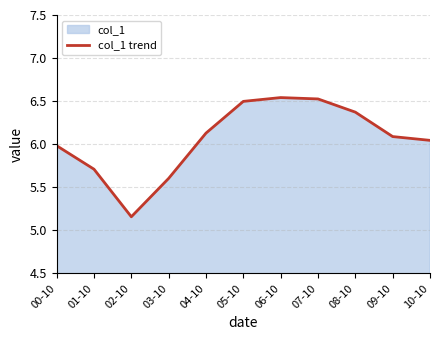

What is the change in value from 03-10 to 07-10?

+0.9